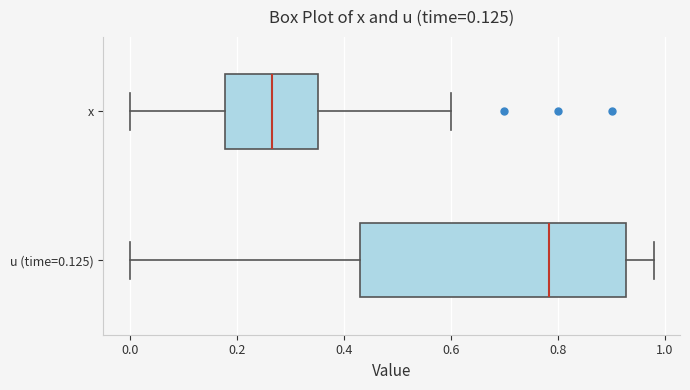

Reading bottom to top, transcribe this box plot: for each box, give where its median line is, the range the box spans, and where its two whiskers end, as read against the x-axis. The values are not printed on the chart, so give them approximately, as read against the axis.

u (time=0.125): median 0.78, box 0.44 to 0.92, whiskers 0.00 to 0.98
x: median 0.26, box 0.18 to 0.36, whiskers 0.00 to 0.60